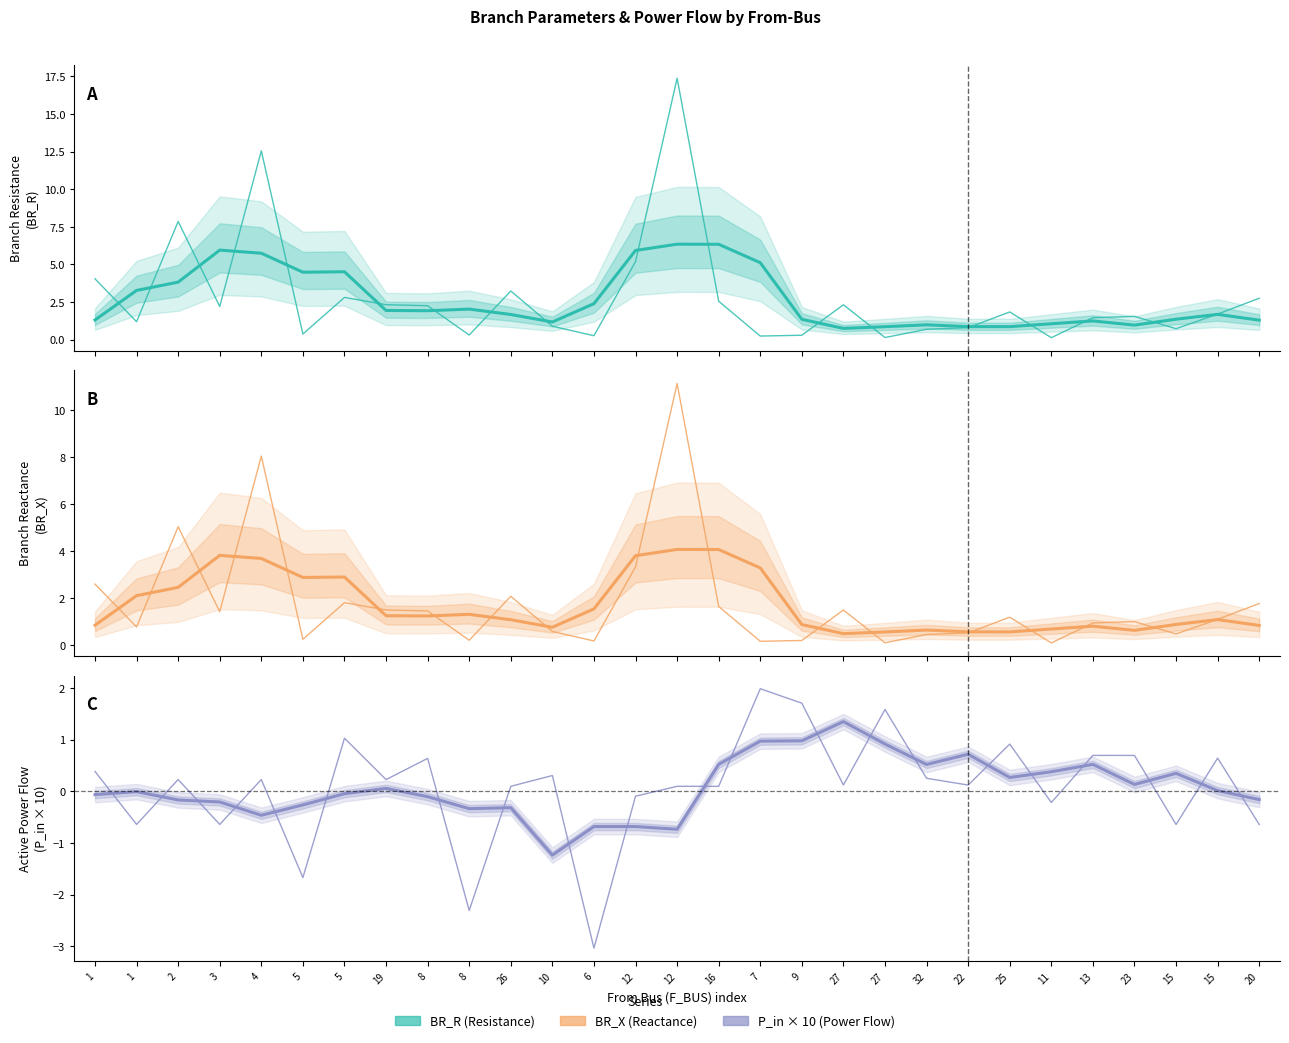

Is it true that BR_R equals 4.0 at 1?

True